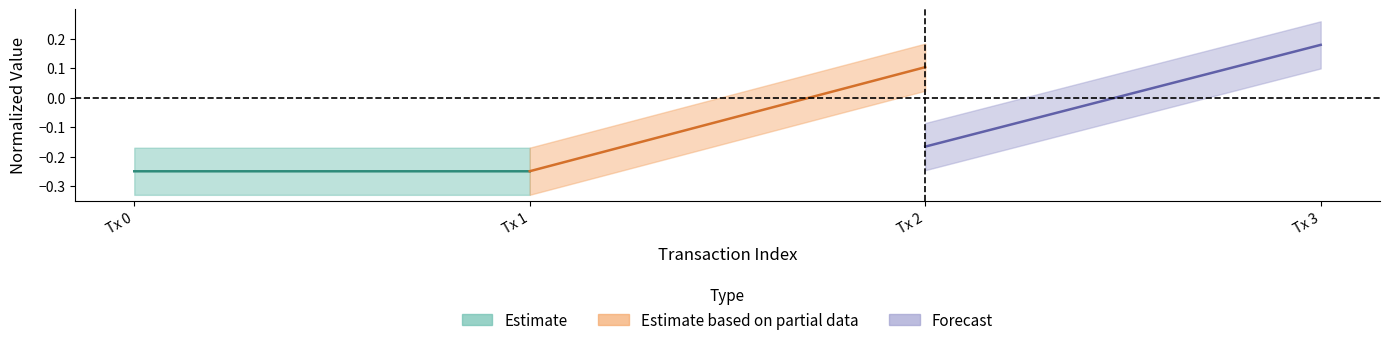

Which has a higher value, Tx 0 or Tx 1?

Tx 1